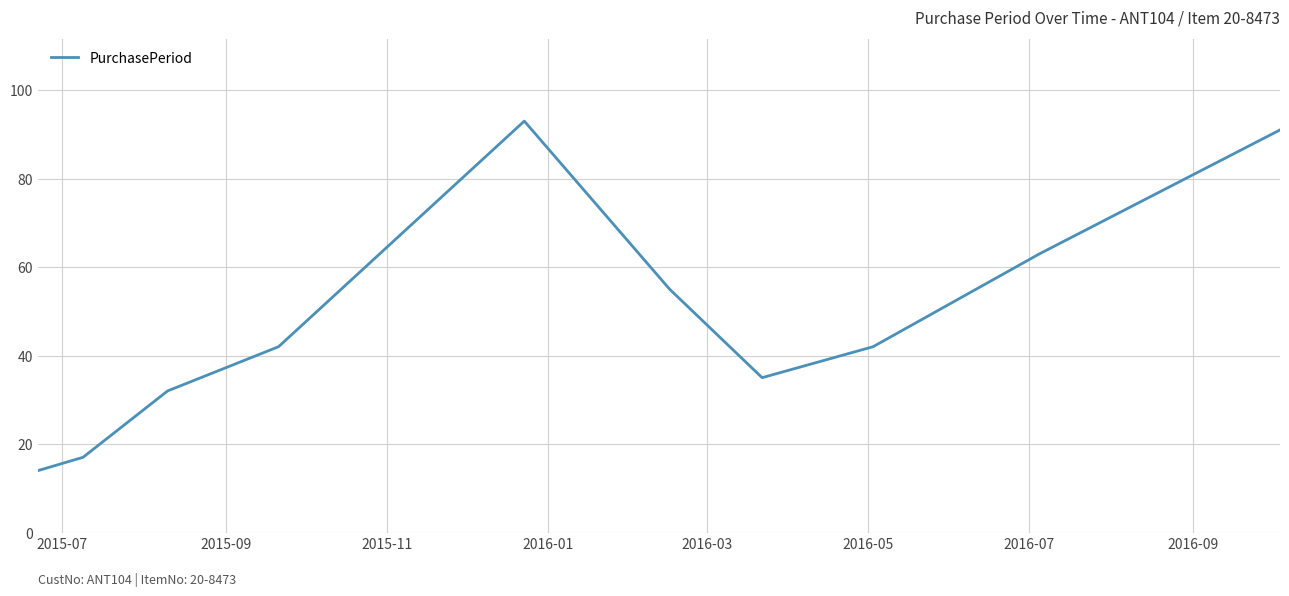

What is the difference between the maximum and minimum values?

79